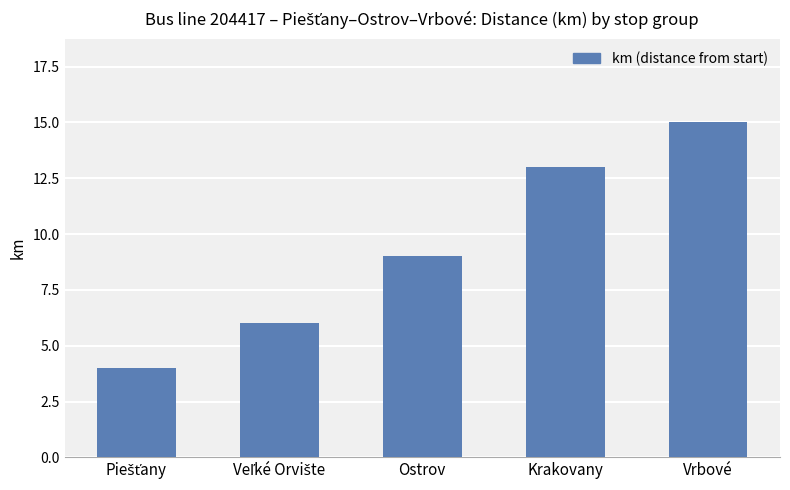

Reading left to right, what are all the values shown in this chart?

4	6	9	13	15